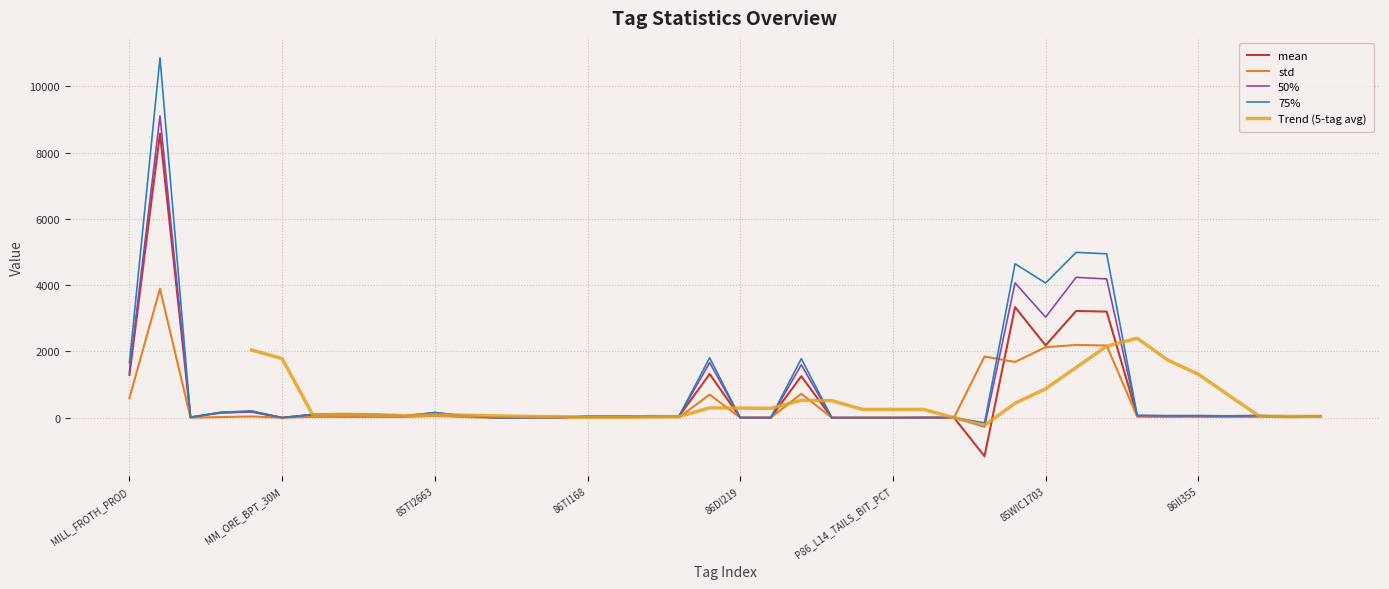

What is the total value across all series at 85AI210?

7.3